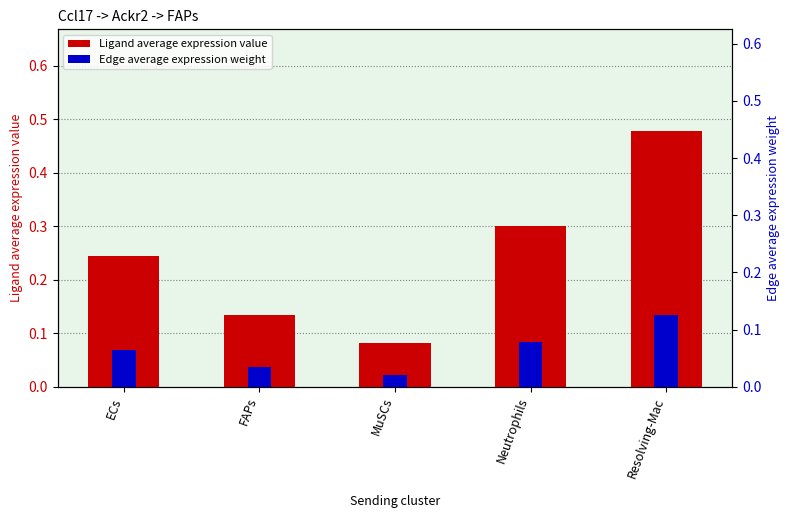

Count the Ligand average expression value values in the range 0 to 1.

5